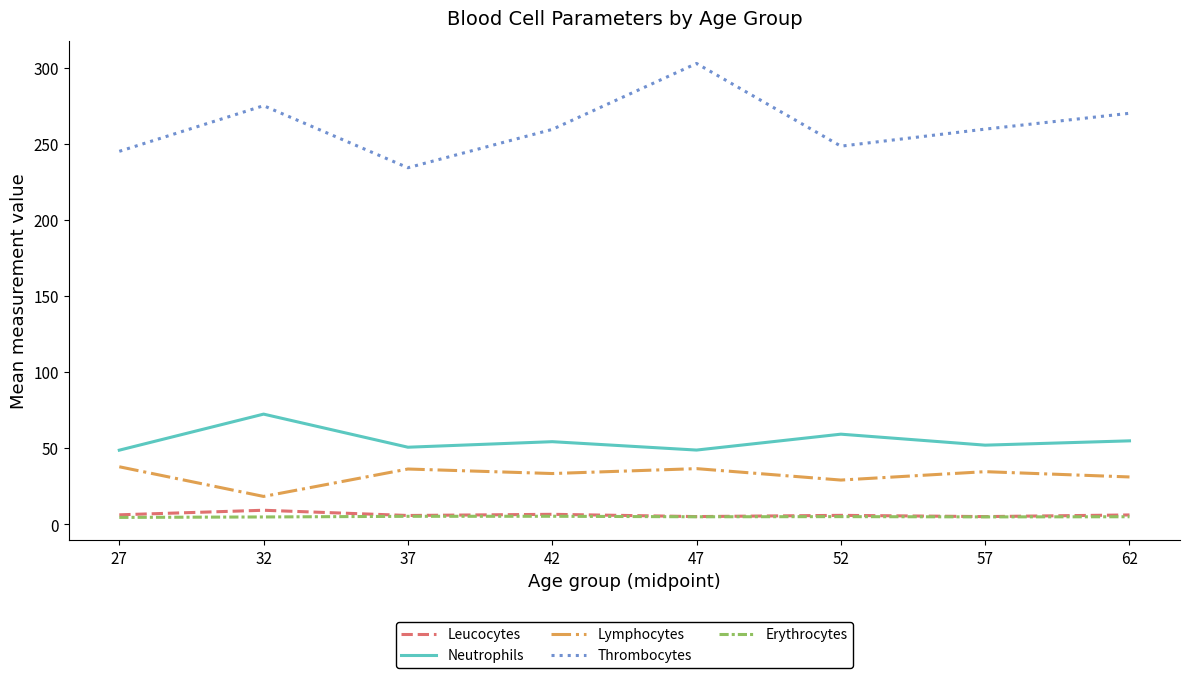

Which series changed the most between 42 and 47?

Thrombocytes